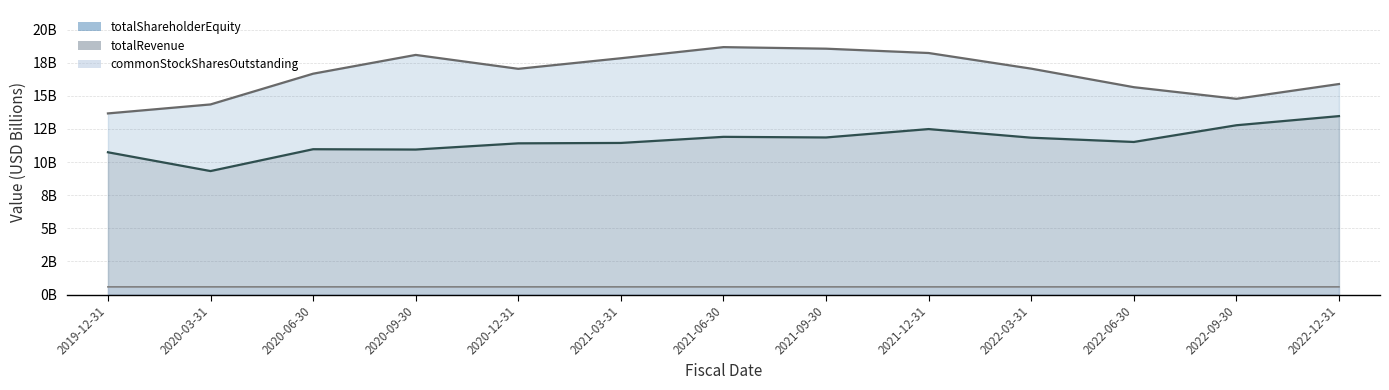

Which series has the largest total across all categories?

totalShareholderEquity